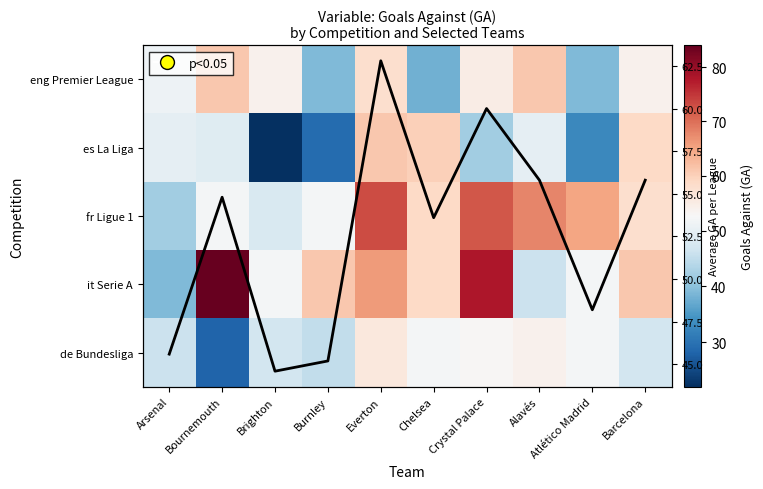

How many series are shown in this chart?

5